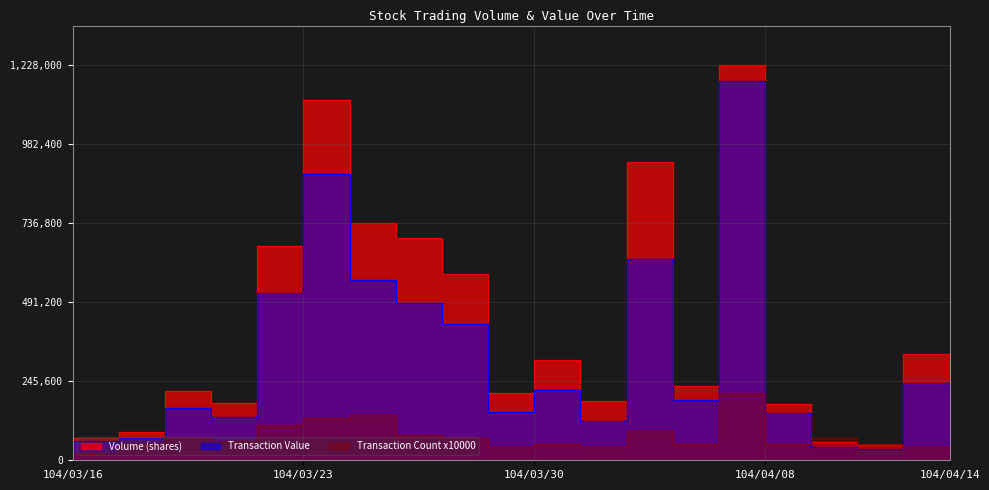

Is it true that Transaction Count x10000 equals 20000 at 104/03/17?

True